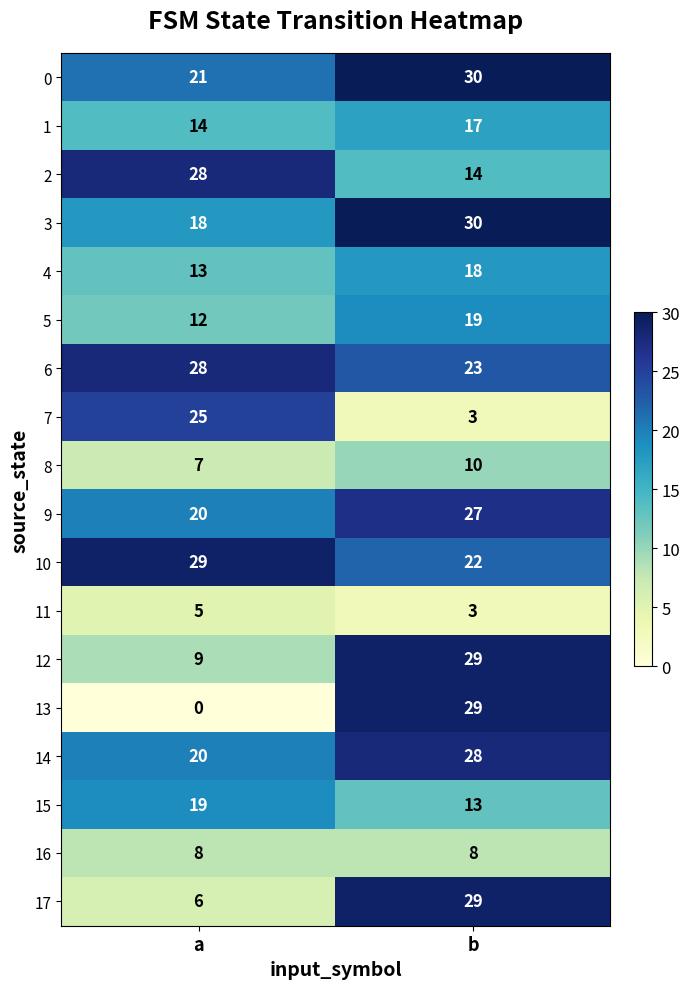

The value of 14 at a is 29. True or false?

False